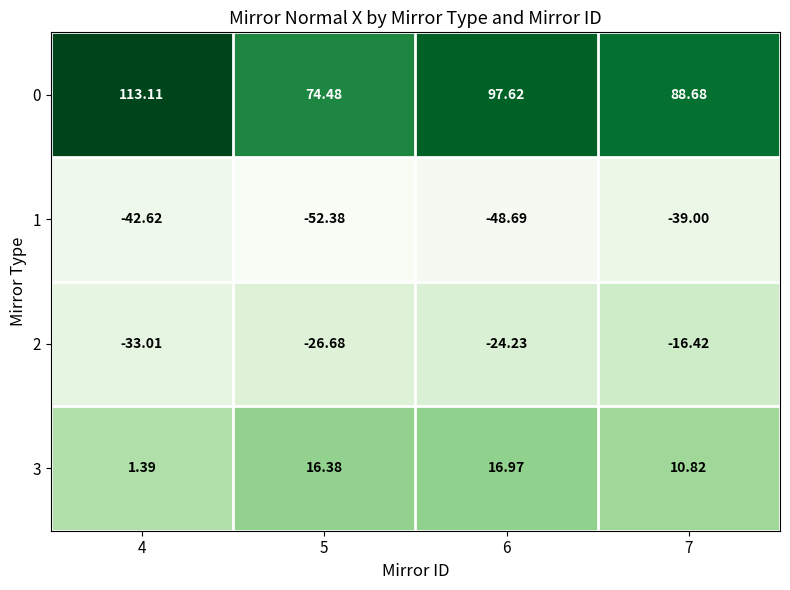

Is the value of 2 at 6 greater than the value of 0 at 6?

No